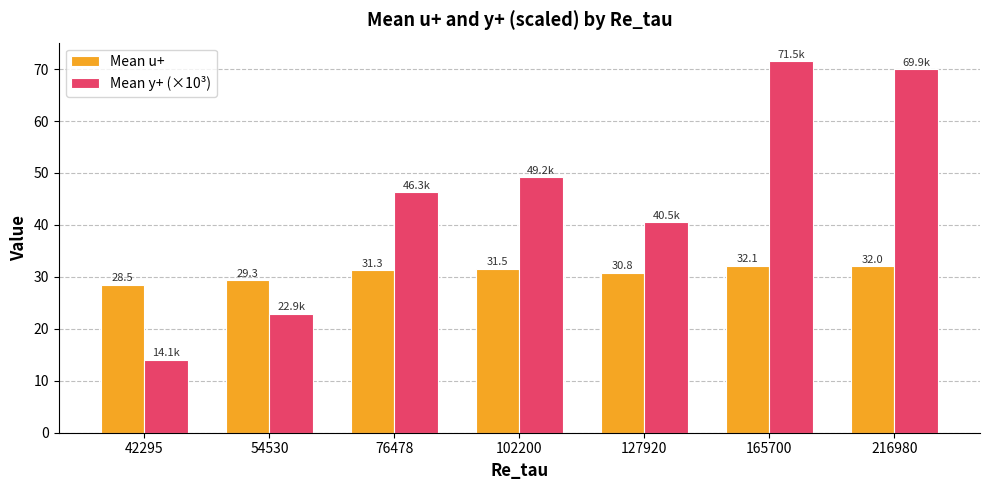

Rank the series by their maximum value, from lowest to highest.

Mean u+, Mean y+ (×10³)